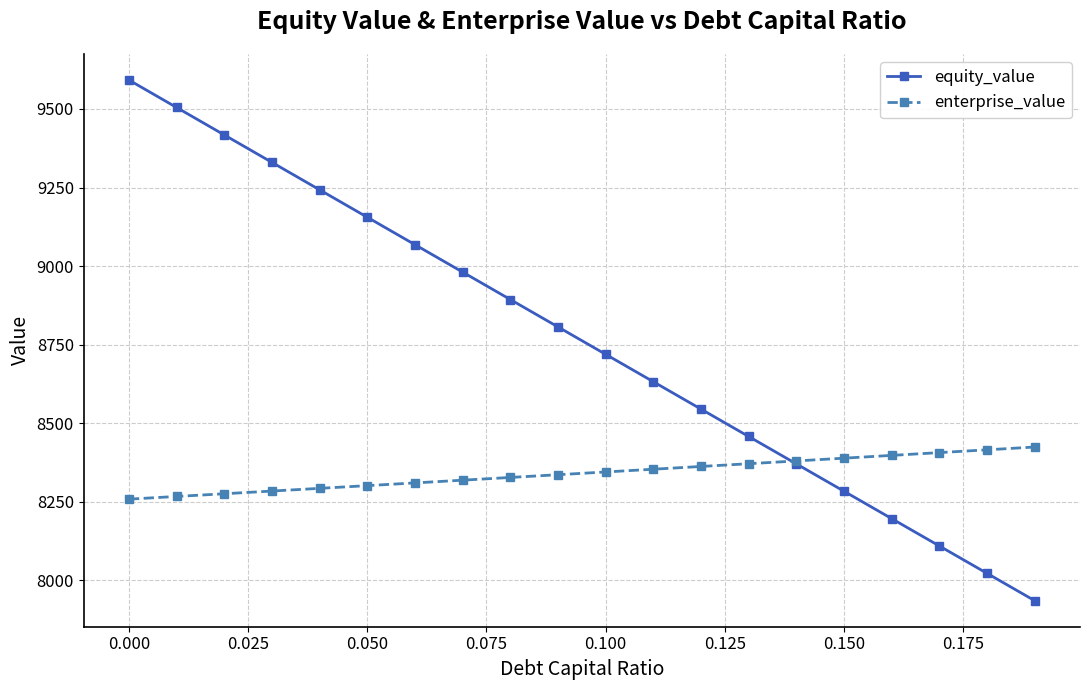

Rank the series by their maximum value, from lowest to highest.

enterprise_value, equity_value